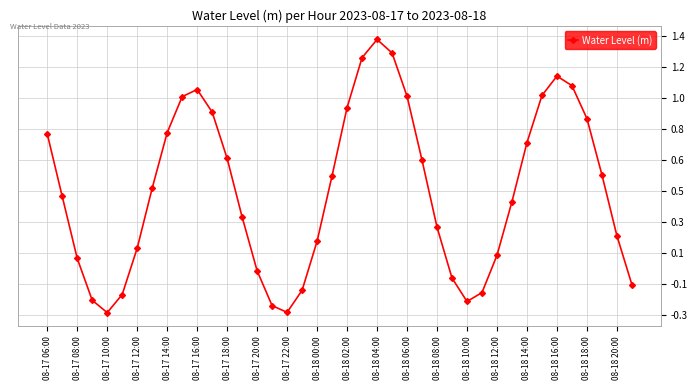

Does the chart have visible grid lines?

Yes